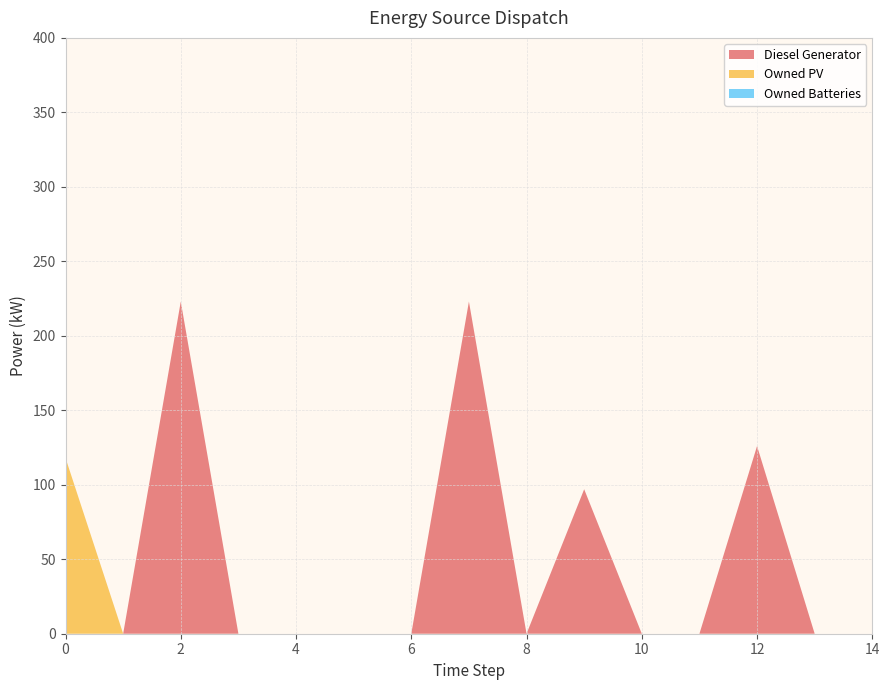

Reading right to left, list all the values displayed in this chart.

Diesel Generator: 14=0.0	13=0.0	12=126.0	11=0.0	10=0.0	9=97.0	8=-0.0	7=223.0	6=0.0	5=0.0	4=0.0	3=0.0	2=223.0	1=0.0	0=0.0
Owned PV: 14=0.0	13=0.0	12=0.0	11=0.0	10=0.0	9=0.0	8=0.0	7=0.0	6=0.0	5=0.0	4=0.0	3=0.0	2=0.0	1=0.0	0=118.0
Owned Batteries: 14=0.0	13=0.0	12=0.0	11=0.0	10=0.0	9=0.0	8=0.0	7=0.0	6=0.0	5=0.0	4=0.0	3=0.0	2=0.0	1=0.0	0=0.0